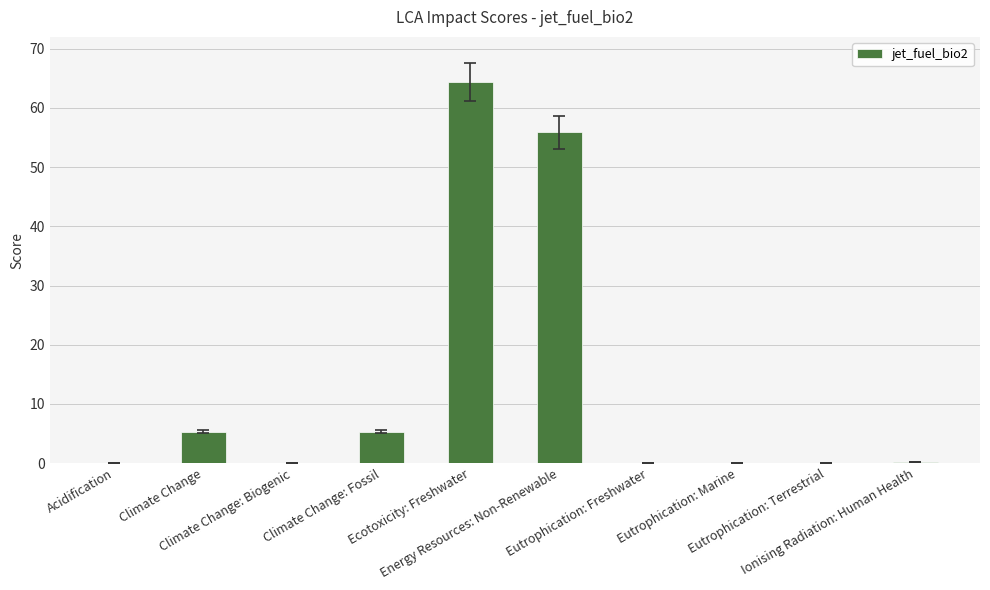

What is the average value?

13.1